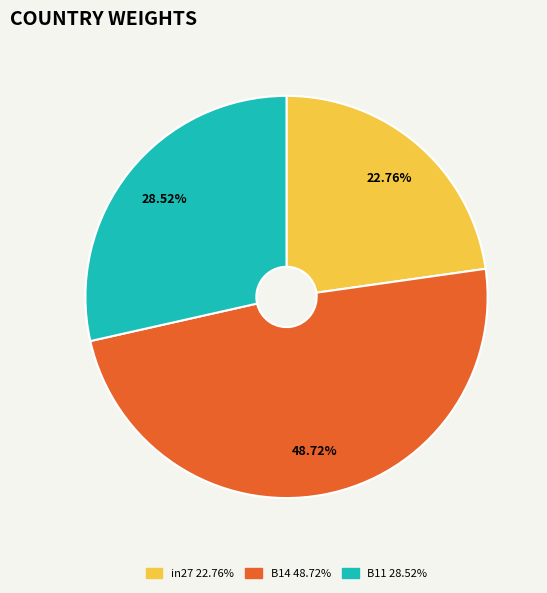

How many slices are in this pie chart?

3